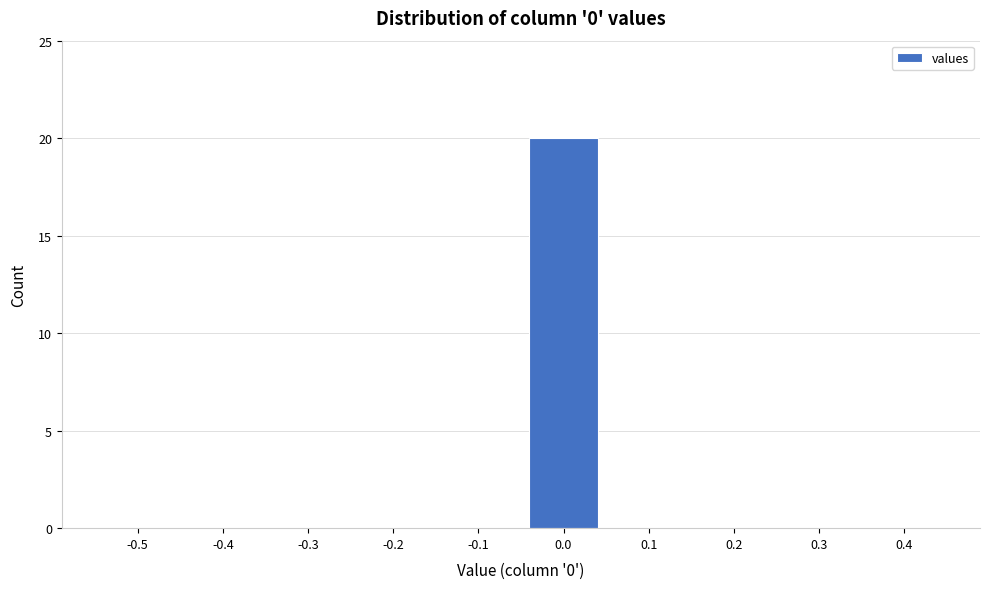

Reading right to left, list all the values displayed in this chart.

0.4=0	0.3=0	0.2=0	0.1=0	0.0=20	-0.1=0	-0.2=0	-0.3=0	-0.4=0	-0.5=0